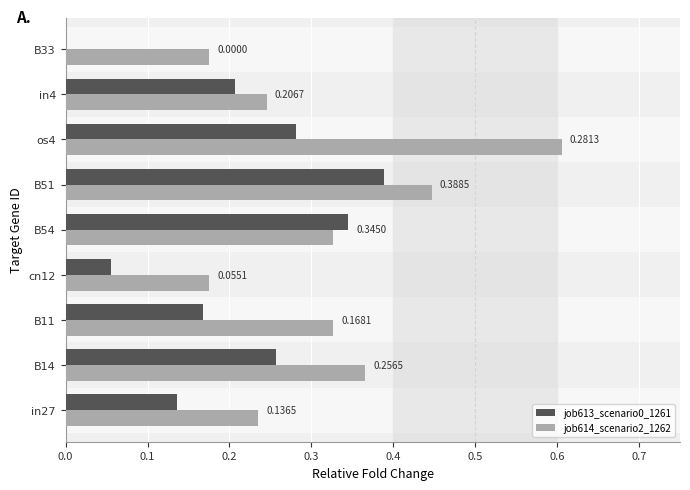

What is the sum of all job614_scenario2_1262 values?

2.9